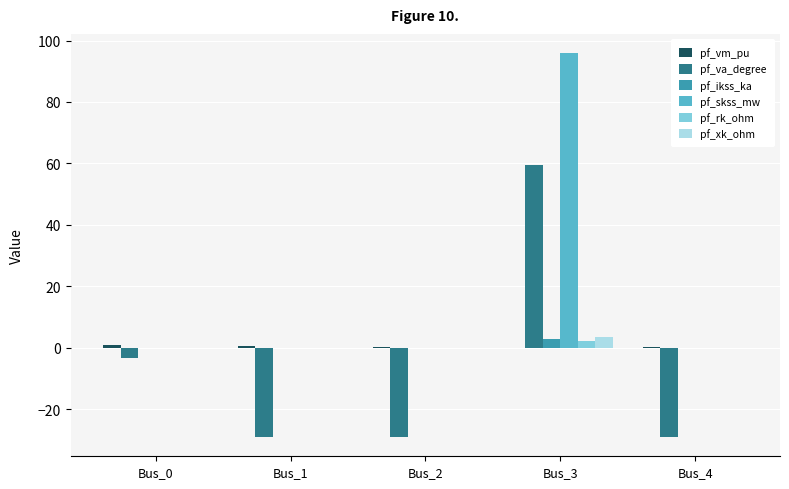

How many groups of bars are there?

5